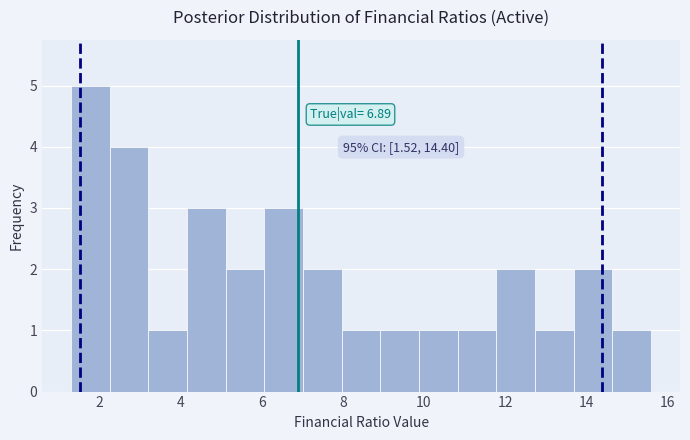

Which range on the x-axis has the tallest bar?

1.4 to 2.2